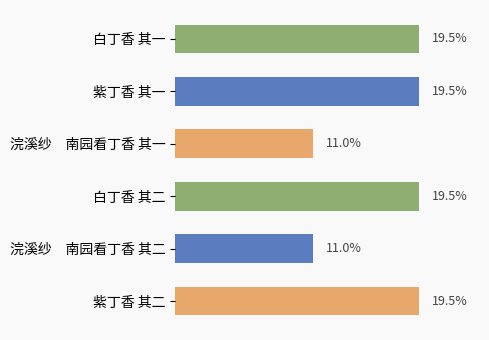

List the labels in order of value, largest first.

紫丁香 其二, 紫丁香 其一, 白丁香 其二, 白丁香 其一, 浣溪纱 南园看丁香 其二, 浣溪纱 南园看丁香 其一